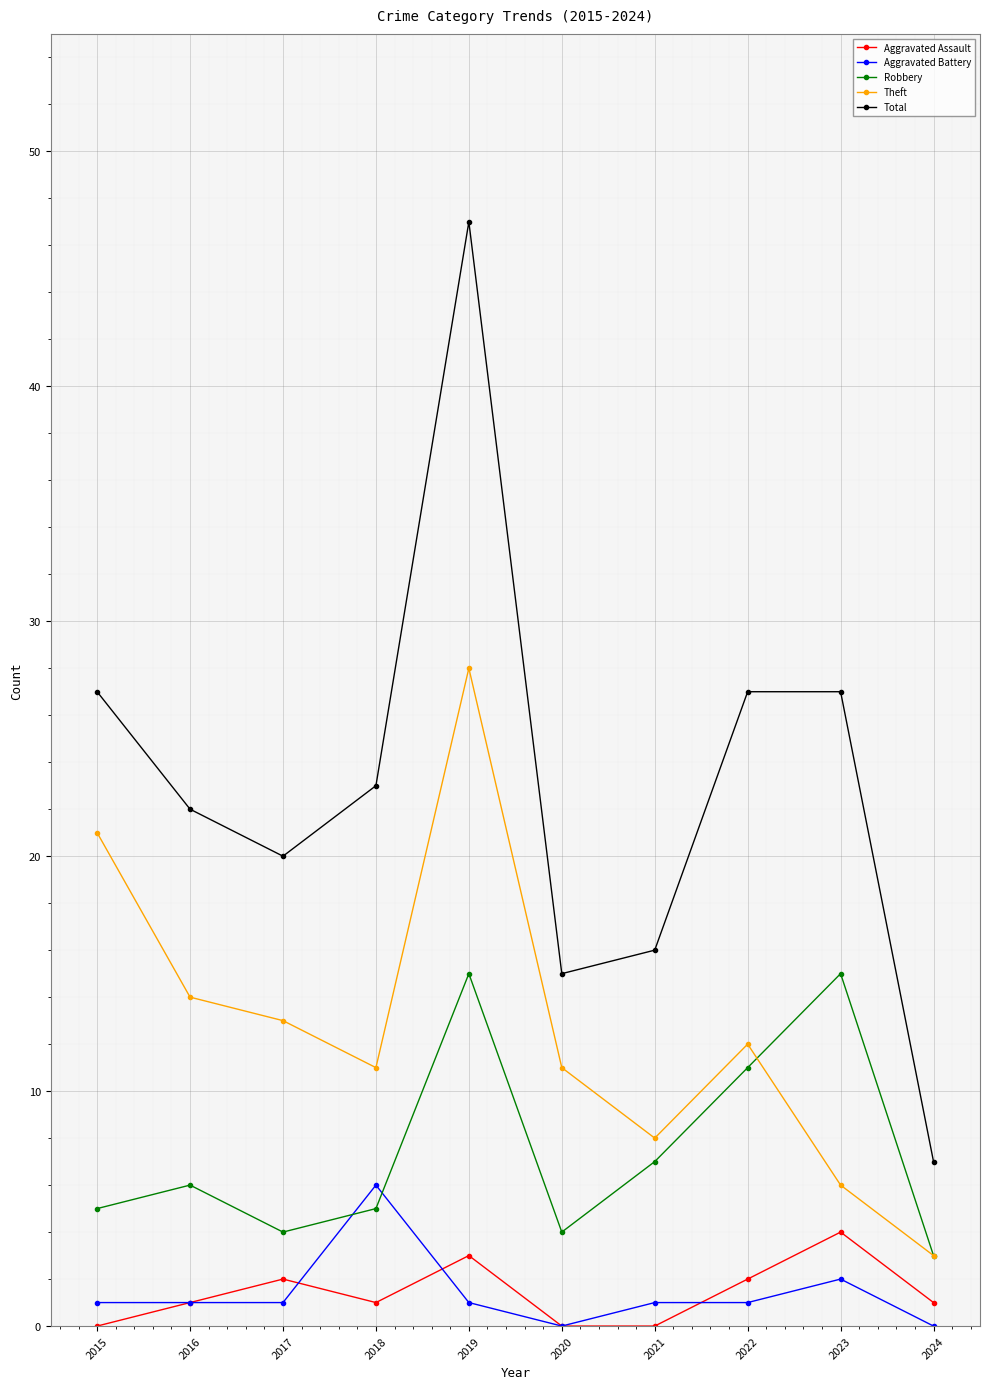

How many values in the Theft series are below 12?

5